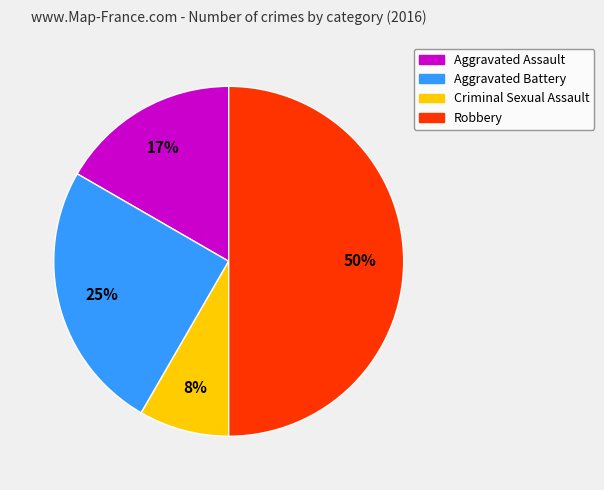

To the nearest percent, what portion does Robbery represent?

50%